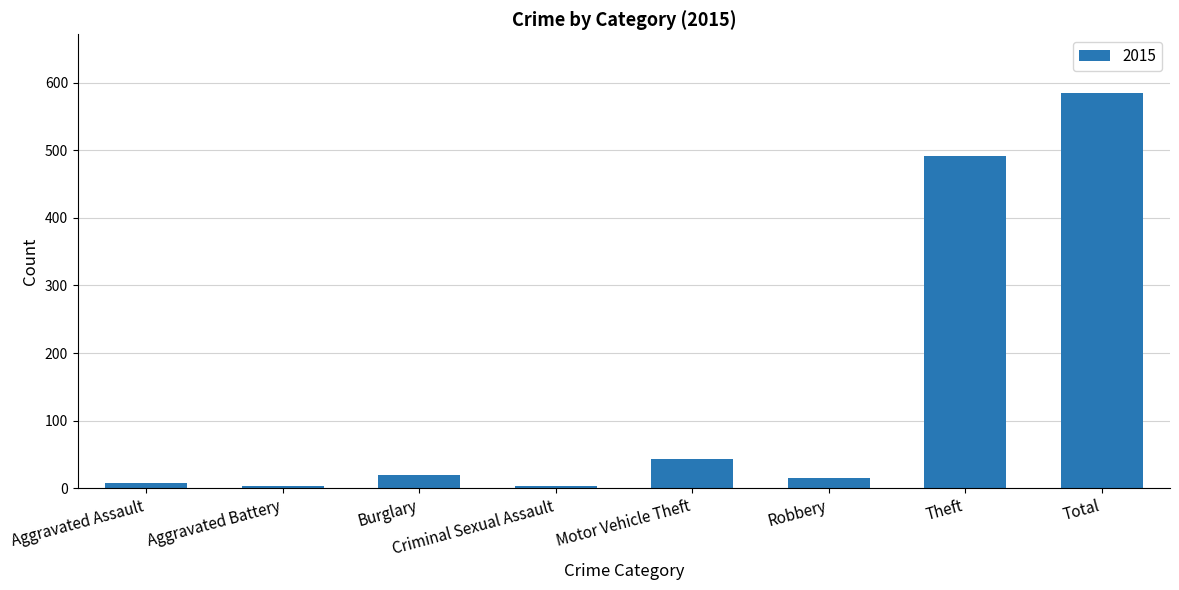

What value does the data have at Robbery?

15